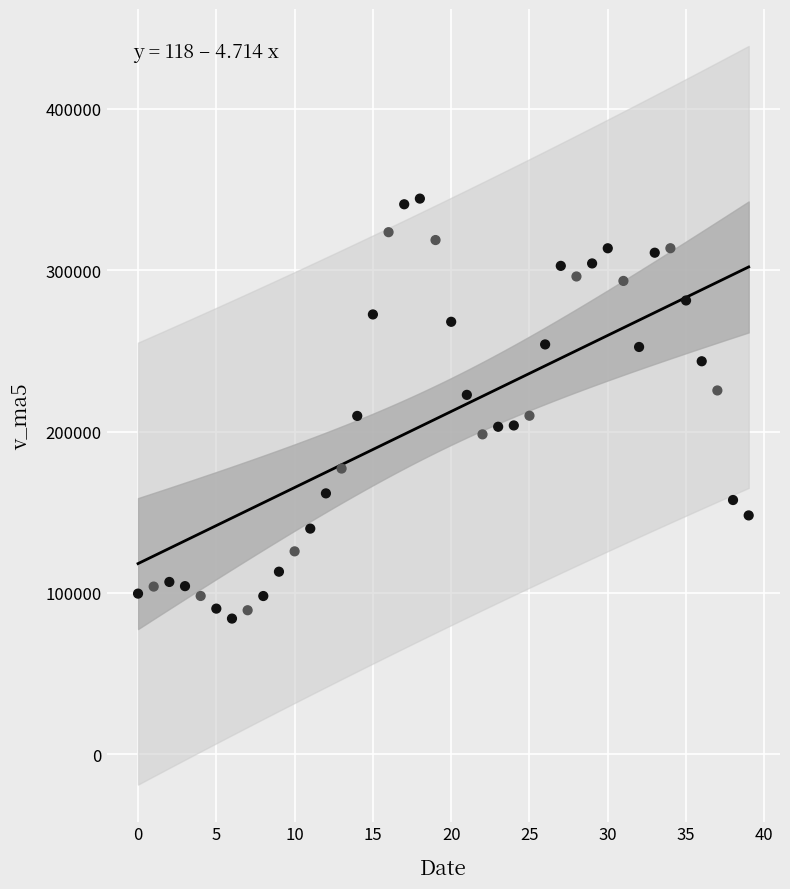

What is the range of Y values (max minus min)?

260247.7